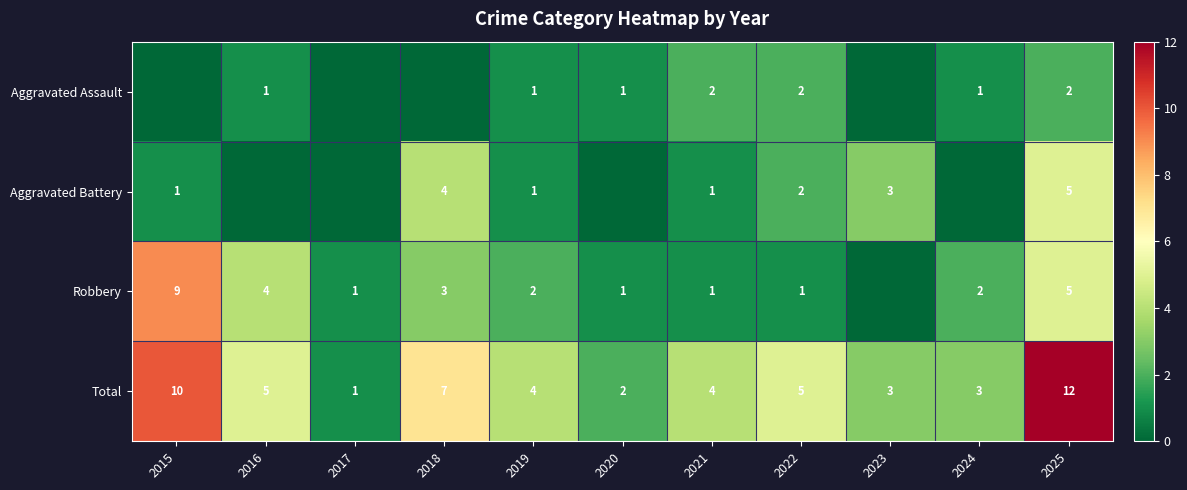

What is the spread (max minus min) of values at 2021?

3